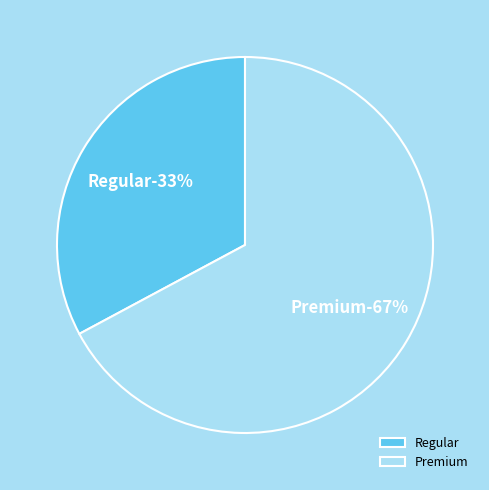

Is it true that Regular is 21% of the pie?

False